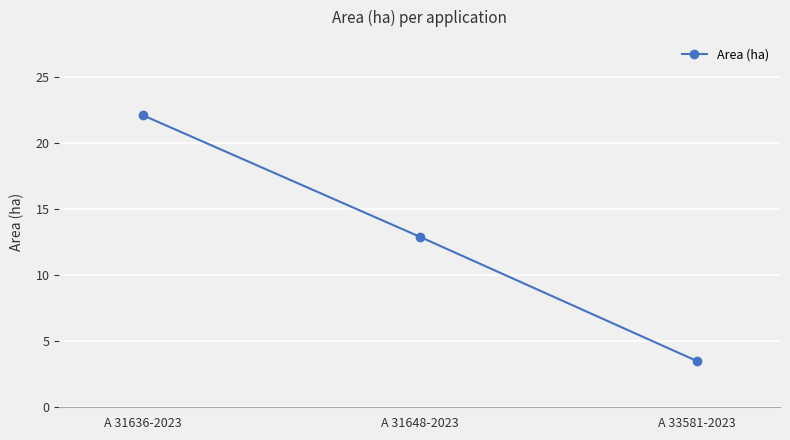

What is the sum of all values?

38.5